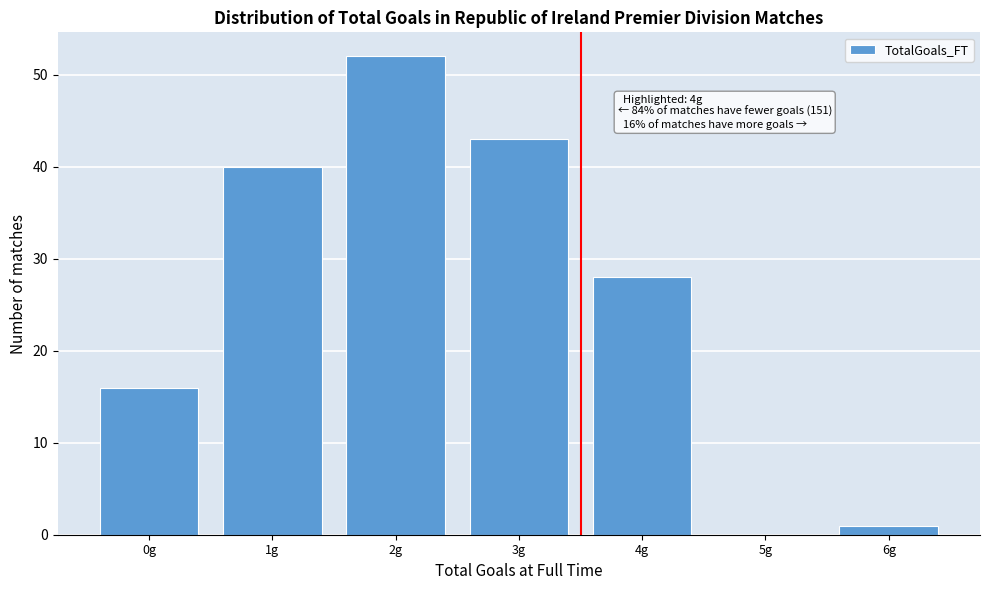

Reading left to right, transcribe all the data shown in this chart.

0g=16	1g=40	2g=52	3g=43	4g=28	5g=0	6g=1